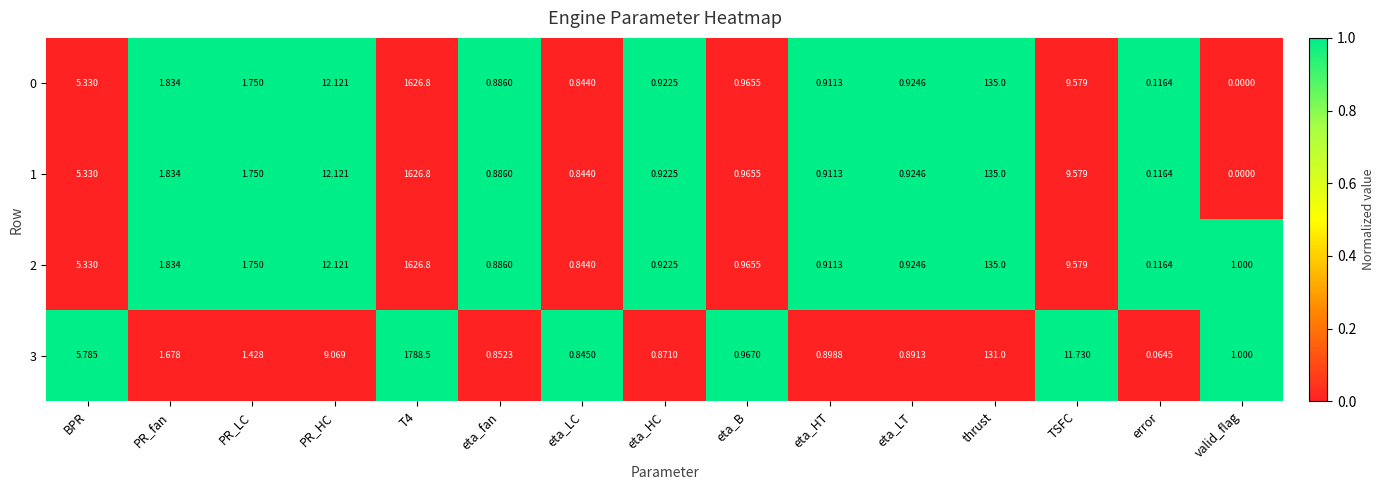

Where does the 3 series first go above 1?

BPR